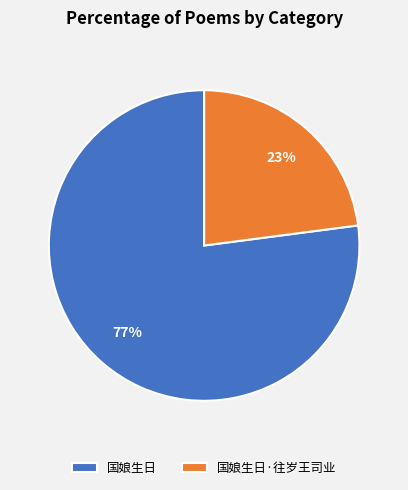

To the nearest percent, what is the combined percentage of 国娘生日 and 国娘生日·往岁王司业?

100%